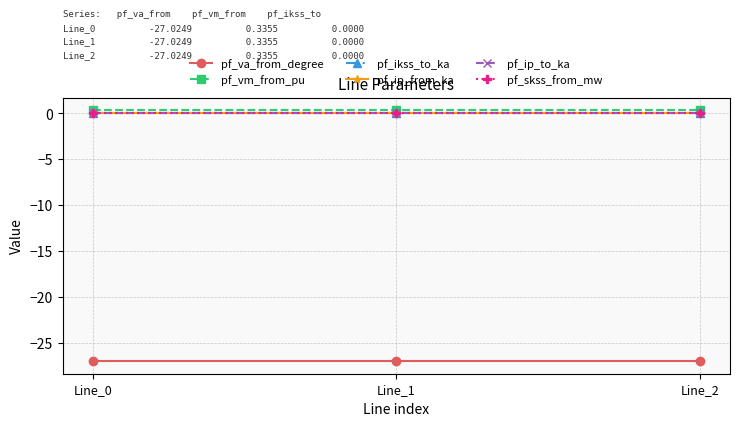

Does the chart have visible grid lines?

Yes